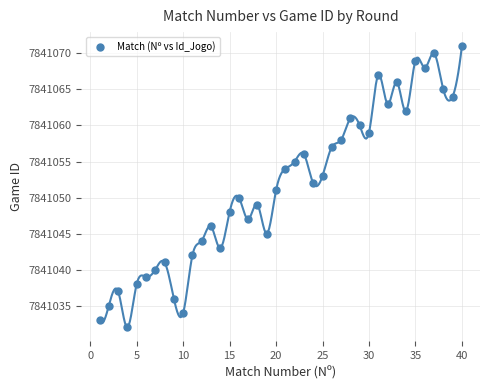

What is the range of Y values (max minus min)?

39